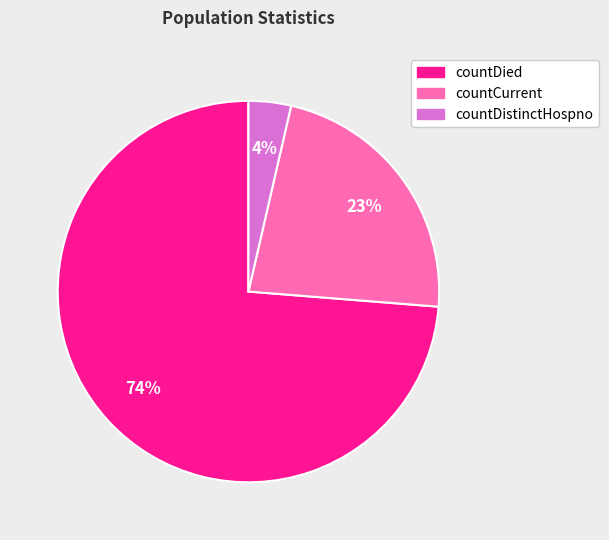

To the nearest percent, what is the combined percentage of countDied and countCurrent?

96%